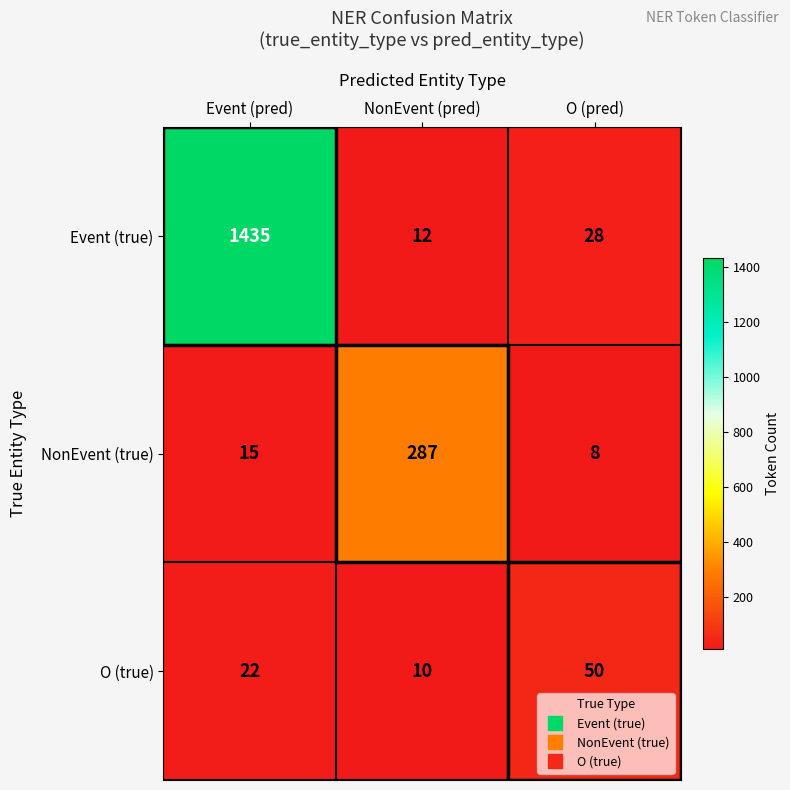

True or false: NonEvent (true) has a value of 6 at O (pred).

False